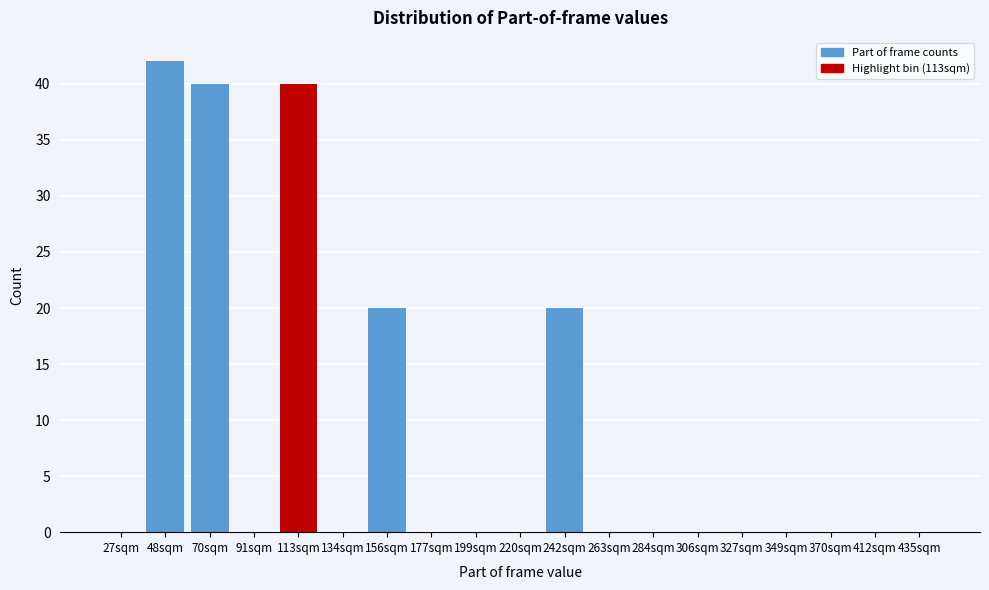

Reading right to left, transcribe all the data shown in this chart.

435sqm=0	412sqm=0	370sqm=0	349sqm=0	327sqm=0	306sqm=0	284sqm=0	263sqm=0	242sqm=20	220sqm=0	199sqm=0	177sqm=0	156sqm=20	134sqm=0	113sqm=40	91sqm=0	70sqm=40	48sqm=42	27sqm=0